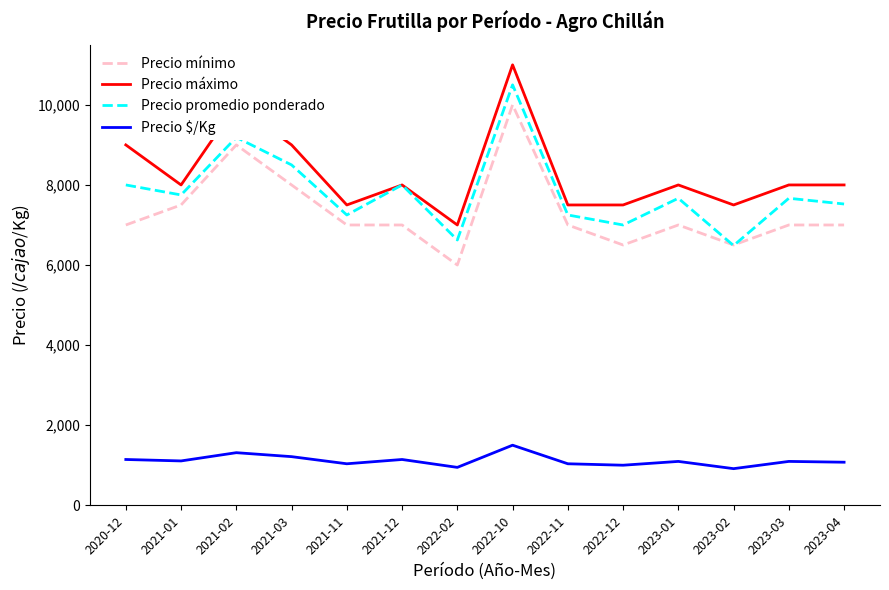

What is the difference between the highest and lowest values at 2023-02?

6586